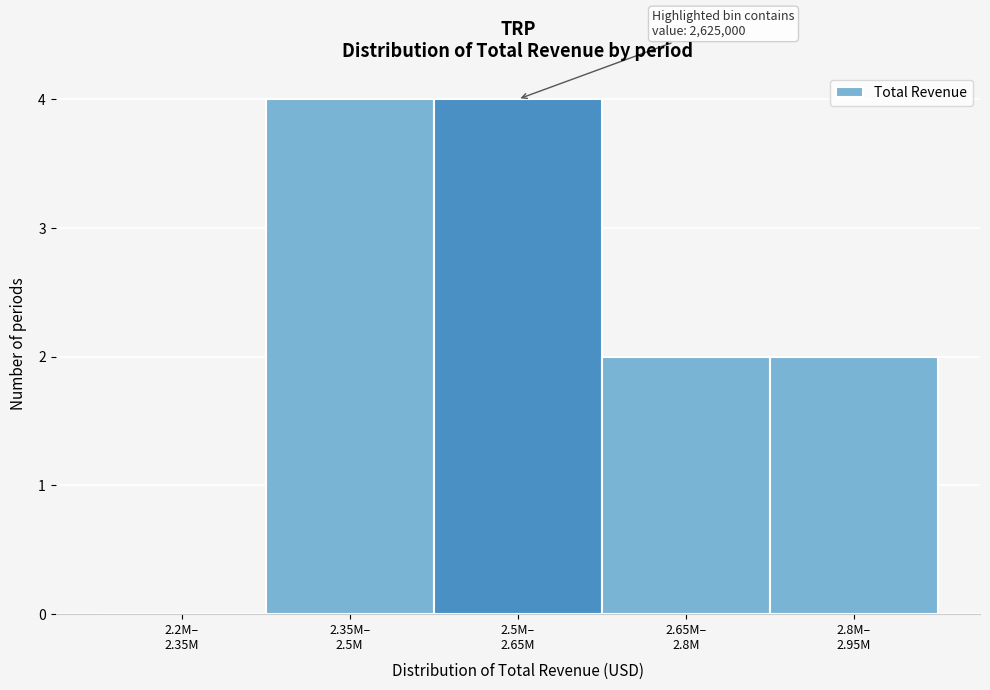

What is the maximum value shown in the chart?

4